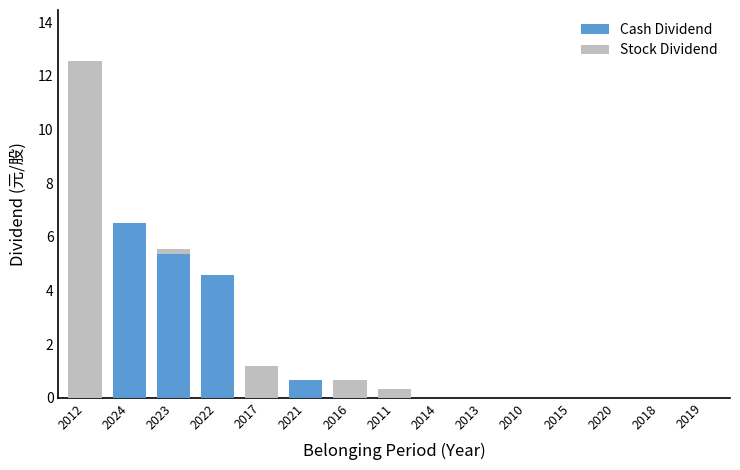

What is the difference between the Cash Dividend values at 2021 and 2017?

0.7